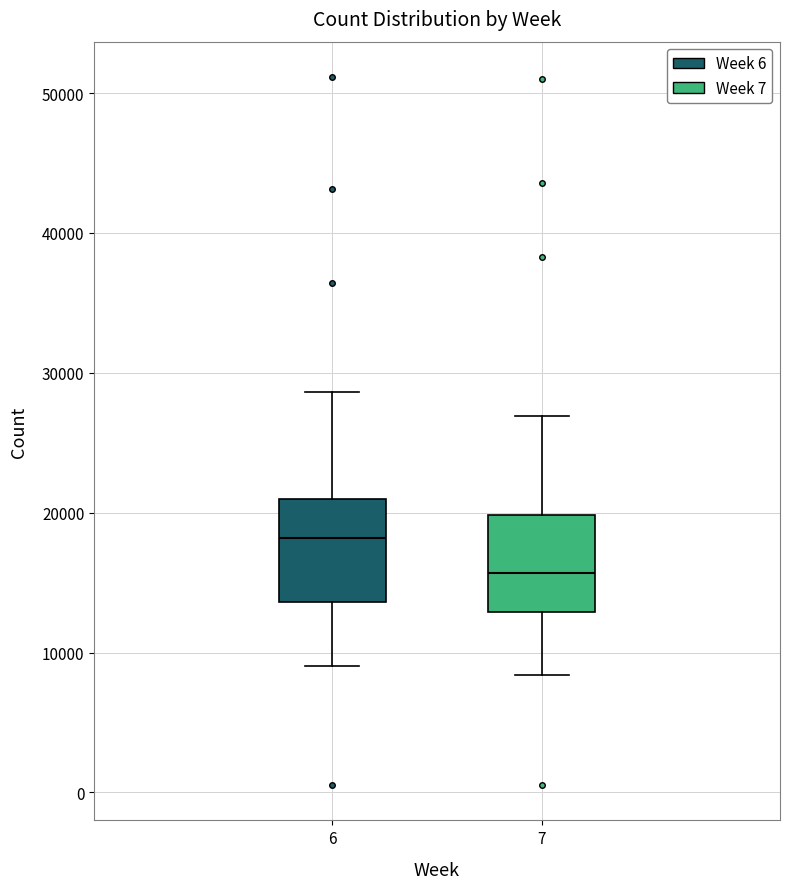

Reading left to right, transcribe this box plot: for each box, give where its median line is, the range the box spans, and where its two whiskers end, as read against the y-axis. The values are not printed on the chart, so give them approximately, as read against the axis.

6: median 18000, box 14000 to 21000, whiskers 9000 to 29000
7: median 16000, box 13000 to 20000, whiskers 8000 to 27000